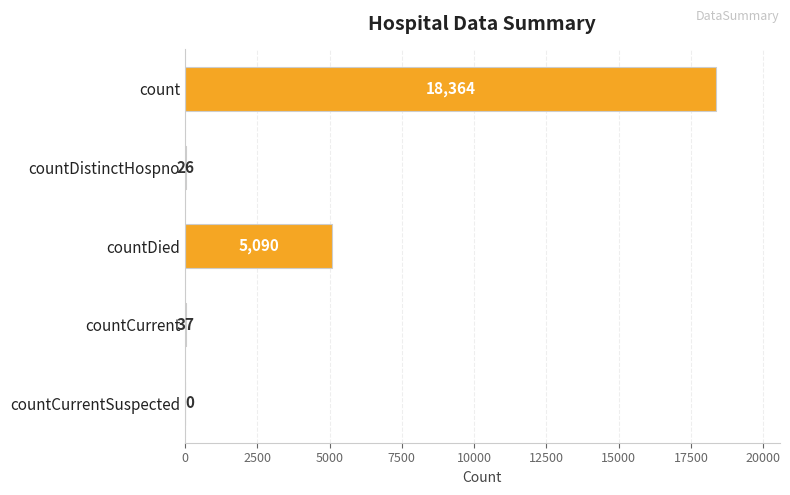

The value at count is 18364. True or false?

True